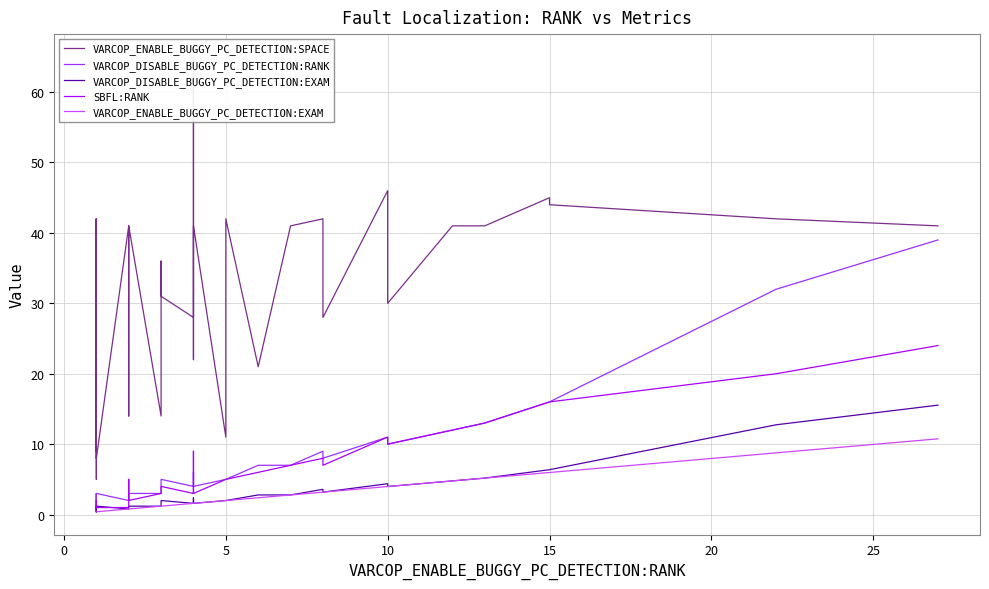

True or false: SBFL:RANK and VARCOP_DISABLE_BUGGY_PC_DETECTION:EXAM cross at least once.

True